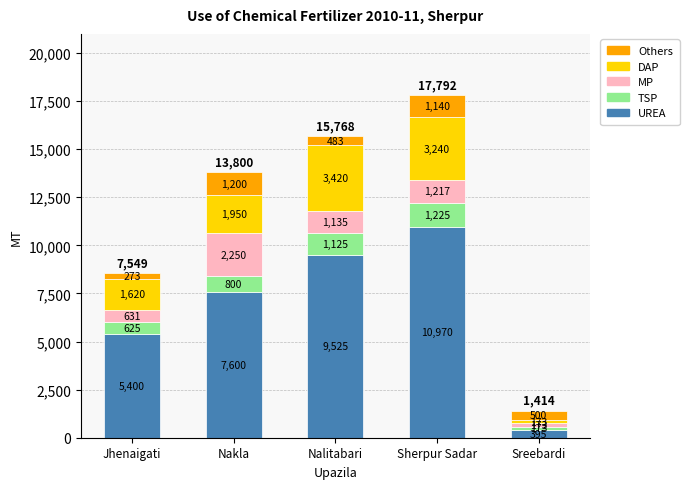

Does the chart contain stacked bars?

Yes